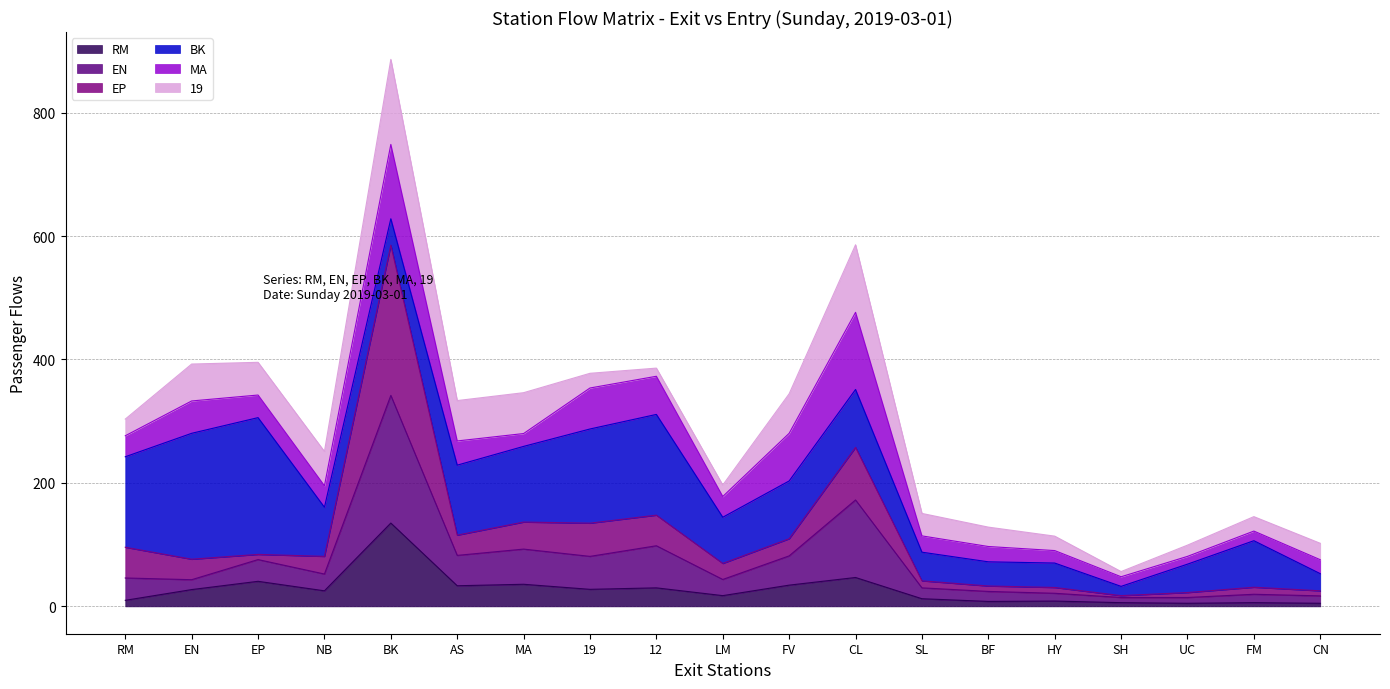

The value of EP at CL is 257.6. True or false?

True